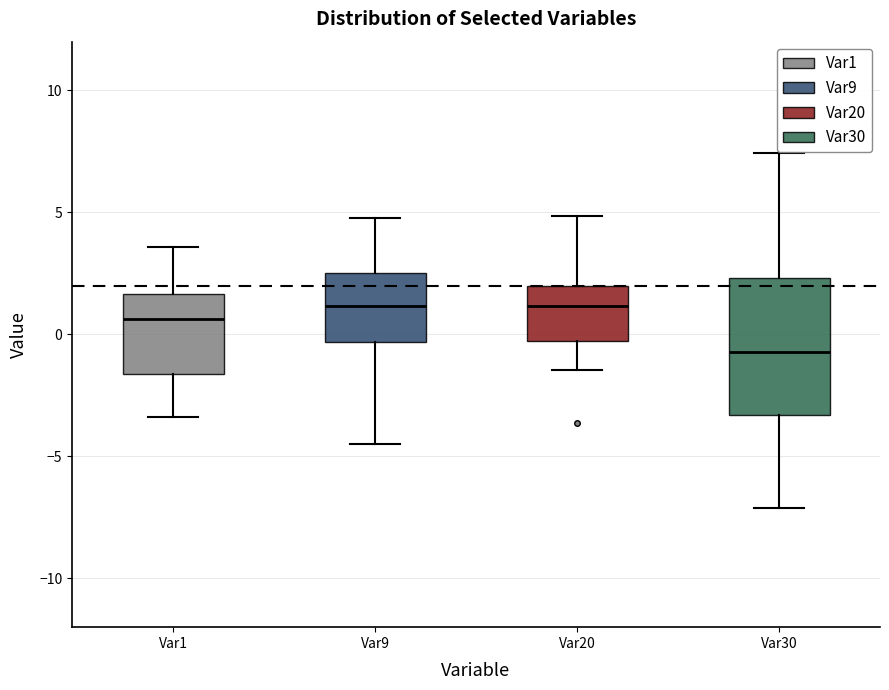

Reading left to right, transcribe this box plot: for each box, give where its median line is, the range the box spans, and where its two whiskers end, as read against the y-axis. The values are not printed on the chart, so give them approximately, as read against the axis.

Var1: median 0.5, box -1.5 to 1.5, whiskers -3.5 to 3.5
Var9: median 1.0, box -0.5 to 2.5, whiskers -4.5 to 5.0
Var20: median 1.0, box -0.5 to 2.0, whiskers -1.5 to 5.0
Var30: median -0.5, box -3.5 to 2.5, whiskers -7.0 to 7.5